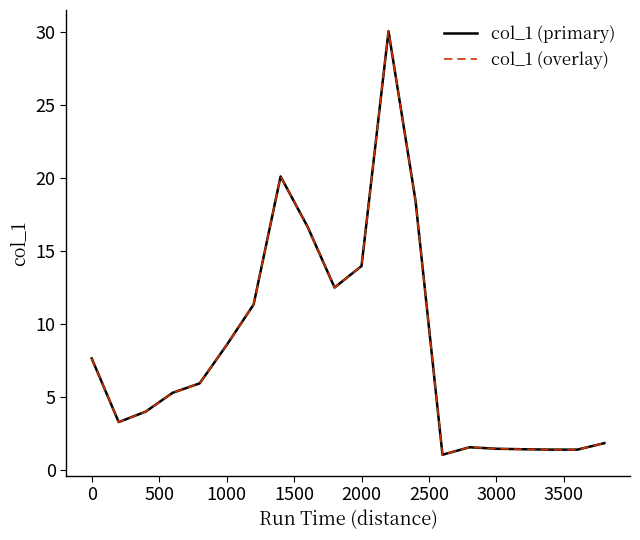

True or false: col_1 (overlay) has more than 0 points higher than both neighbors.

True